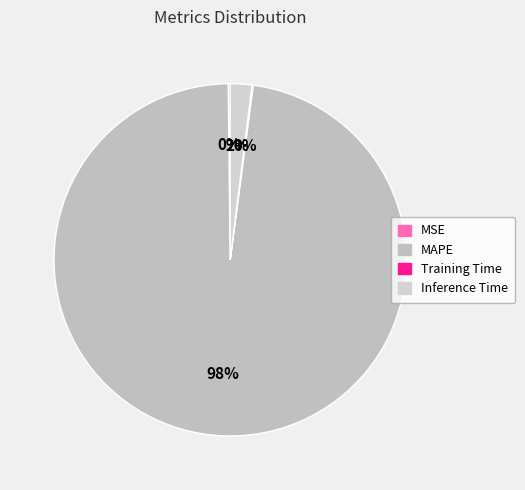

Is it true that MSE is 1% of the pie?

False